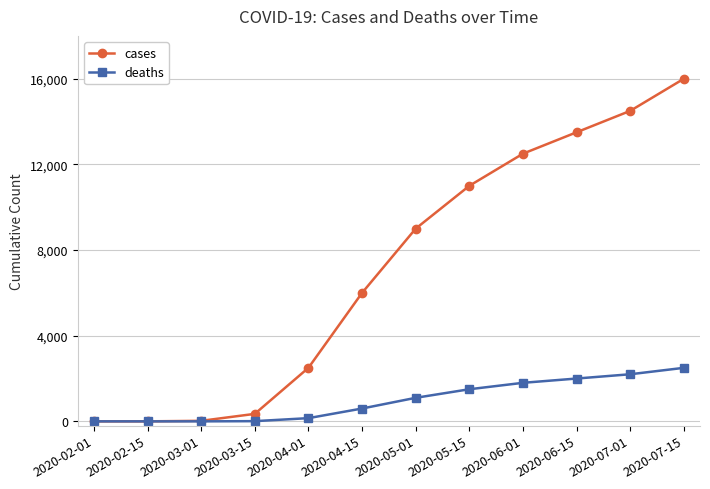

How many values in the cases series are below 9000?

6